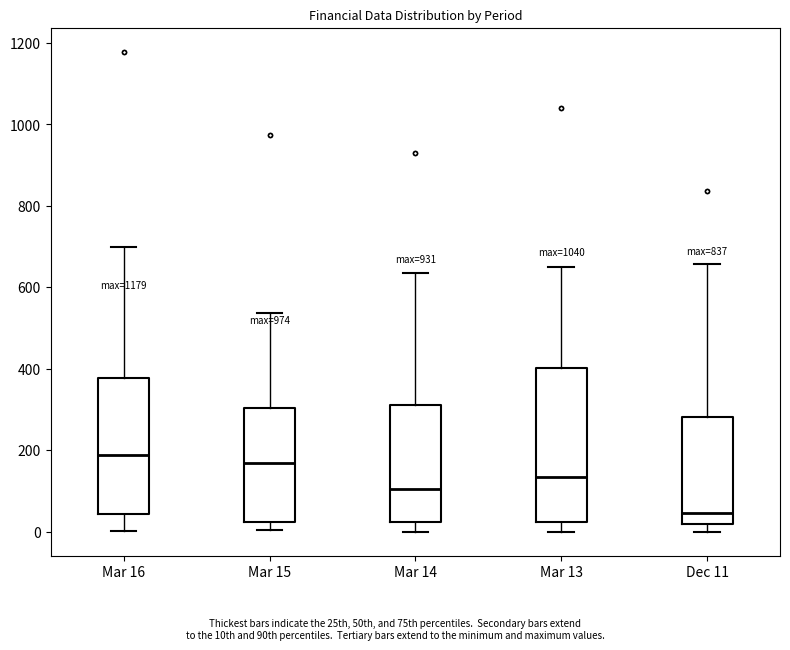

Which box's median line is the lowest?

Dec 11